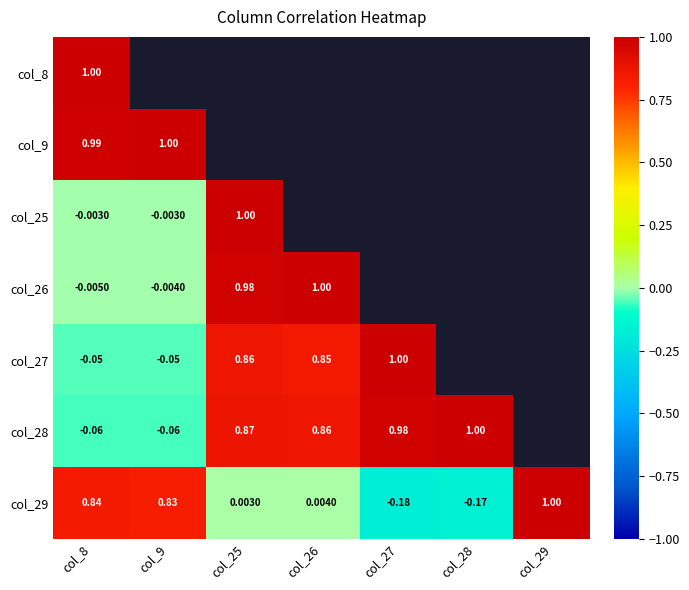

List the series in order of their peak value, highest first.

col_8, col_9, col_25, col_26, col_27, col_28, col_29